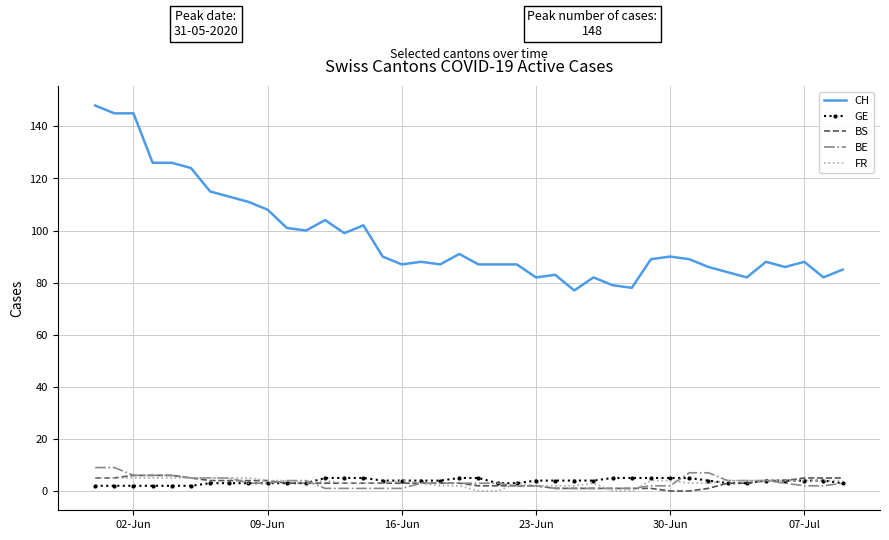

Which series has the widest spread of values?

CH